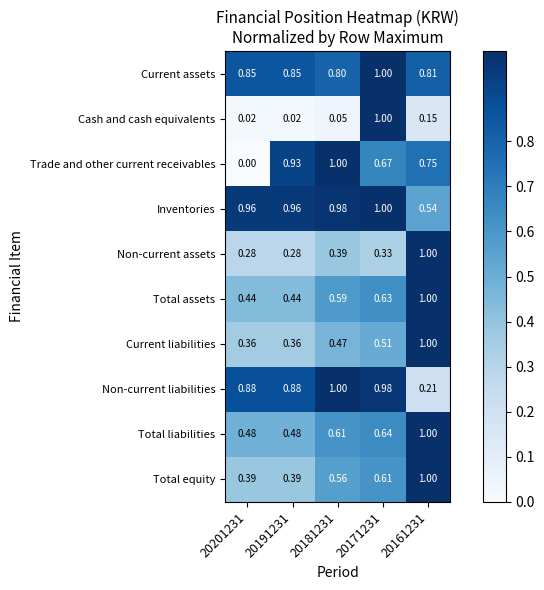

Is the value of Inventories at 20171231 greater than the value of Total liabilities at 20171231?

Yes